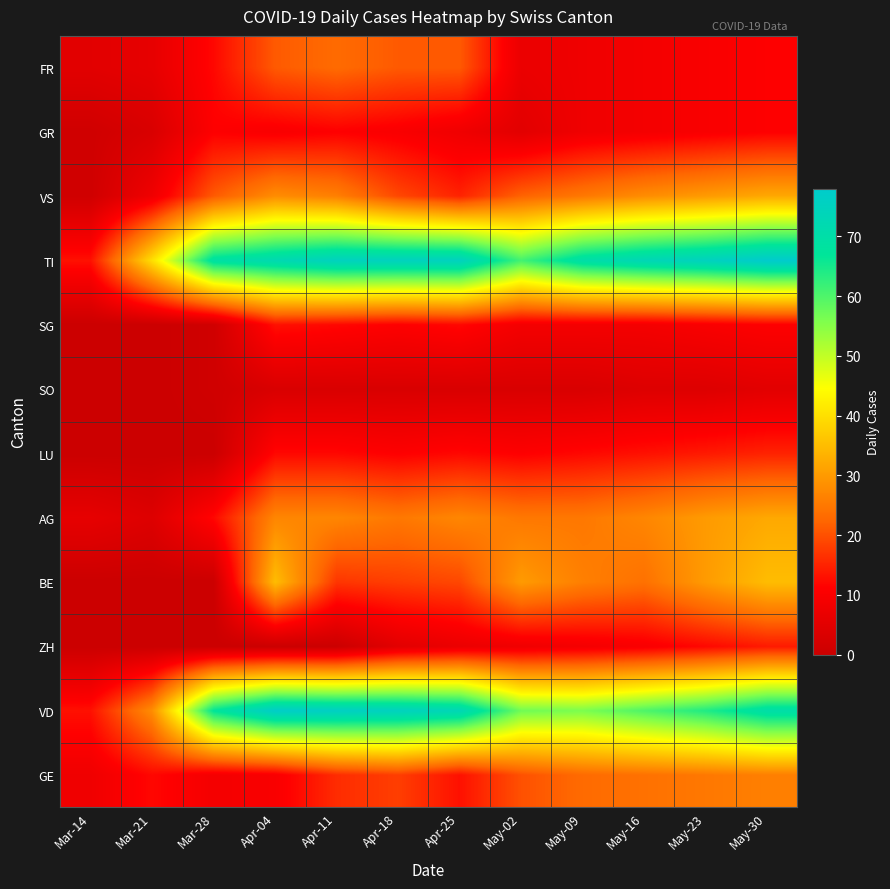

Reading left to right, what are all the values shown in this chart?

GE: Mar-14=8	Mar-21=12	Mar-28=9	Apr-04=10	Apr-11=16	Apr-18=18	Apr-25=13	May-02=20	May-09=23	May-16=24	May-23=25	May-30=26
VD: Mar-14=13	Mar-21=28	Mar-28=67	Apr-04=77	Apr-11=76	Apr-18=75	Apr-25=73	May-02=57	May-09=56	May-16=60	May-23=64	May-30=70
ZH: Mar-14=0	Mar-21=0	Mar-28=0	Apr-04=0	Apr-11=0	Apr-18=5	Apr-25=7	May-02=8	May-09=9	May-16=10	May-23=12	May-30=14
BE: Mar-14=0	Mar-21=0	Mar-28=0	Apr-04=35	Apr-11=17	Apr-18=18	Apr-25=19	May-02=30	May-09=26	May-16=24	May-23=30	May-30=35
AG: Mar-14=6	Mar-21=4	Mar-28=12	Apr-04=27	Apr-11=27	Apr-18=25	Apr-25=27	May-02=25	May-09=25	May-16=27	May-23=30	May-30=32
LU: Mar-14=0	Mar-21=0	Mar-28=0	Apr-04=12	Apr-11=12	Apr-18=11	Apr-25=12	May-02=11	May-09=12	May-16=13	May-23=14	May-30=15
SO: Mar-14=0	Mar-21=0	Mar-28=1	Apr-04=3	Apr-11=3	Apr-18=3	Apr-25=3	May-02=3	May-09=3	May-16=4	May-23=4	May-30=5
SG: Mar-14=0	Mar-21=0	Mar-28=1	Apr-04=13	Apr-11=12	Apr-18=11	Apr-25=12	May-02=9	May-09=9	May-16=9	May-23=10	May-30=11
TI: Mar-14=13	Mar-21=40	Mar-28=69	Apr-04=72	Apr-11=75	Apr-18=75	Apr-25=75	May-02=61	May-09=70	May-16=73	May-23=75	May-30=78
VS: Mar-14=1	Mar-21=8	Mar-28=21	Apr-04=28	Apr-11=26	Apr-18=19	Apr-25=15	May-02=22	May-09=25	May-16=28	May-23=30	May-30=32
GR: Mar-14=1	Mar-21=3	Mar-28=11	Apr-04=10	Apr-11=11	Apr-18=10	Apr-25=8	May-02=5	May-09=8	May-16=9	May-23=10	May-30=11
FR: Mar-14=5	Mar-21=6	Mar-28=12	Apr-04=21	Apr-11=23	Apr-18=21	Apr-25=21	May-02=7	May-09=8	May-16=9	May-23=10	May-30=11